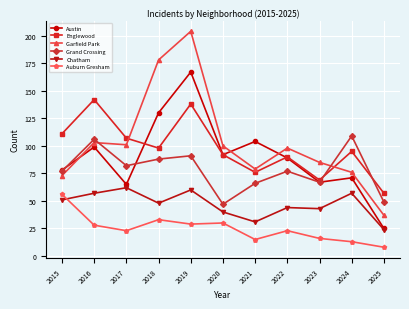

What is the smallest value displayed?

8